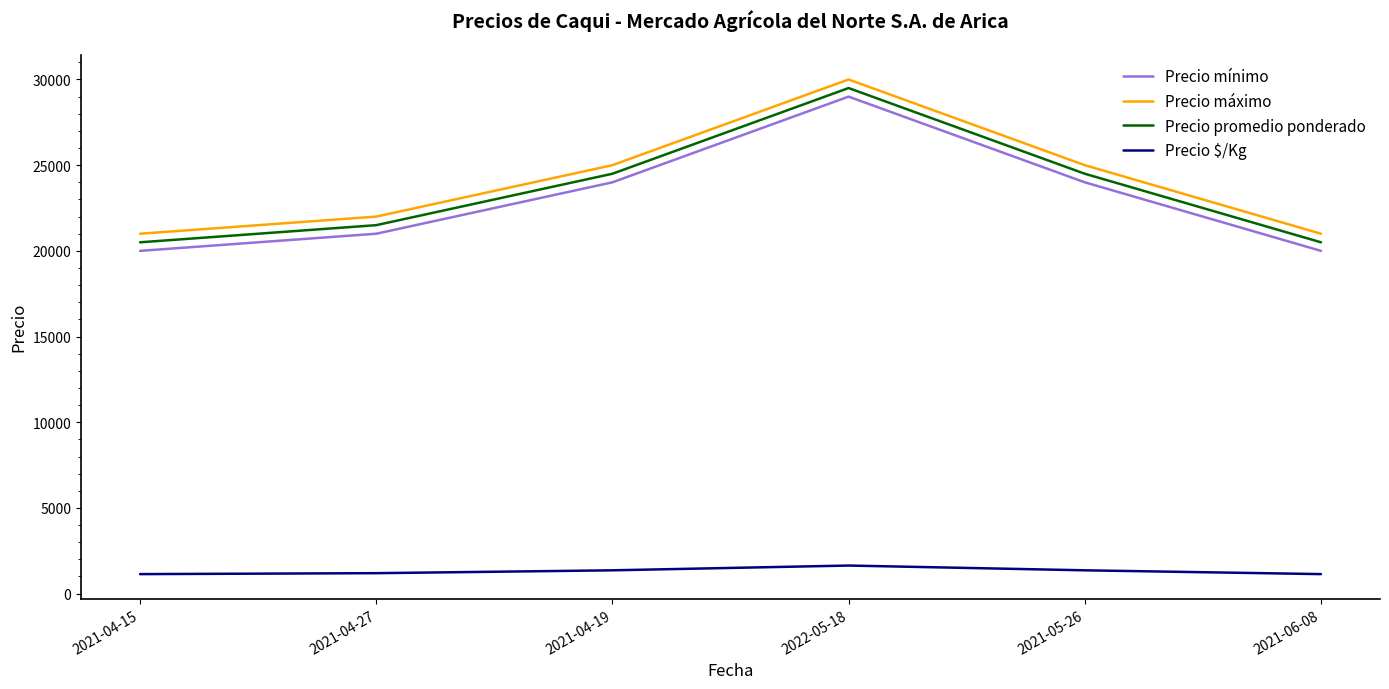

What is the difference between the highest and lowest values at 2021-05-26?

23639